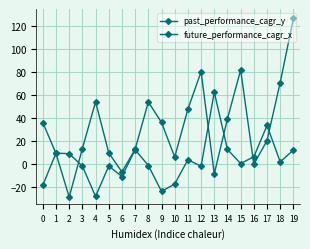

How many values in the past_performance_cagr_y series are below 35?

10